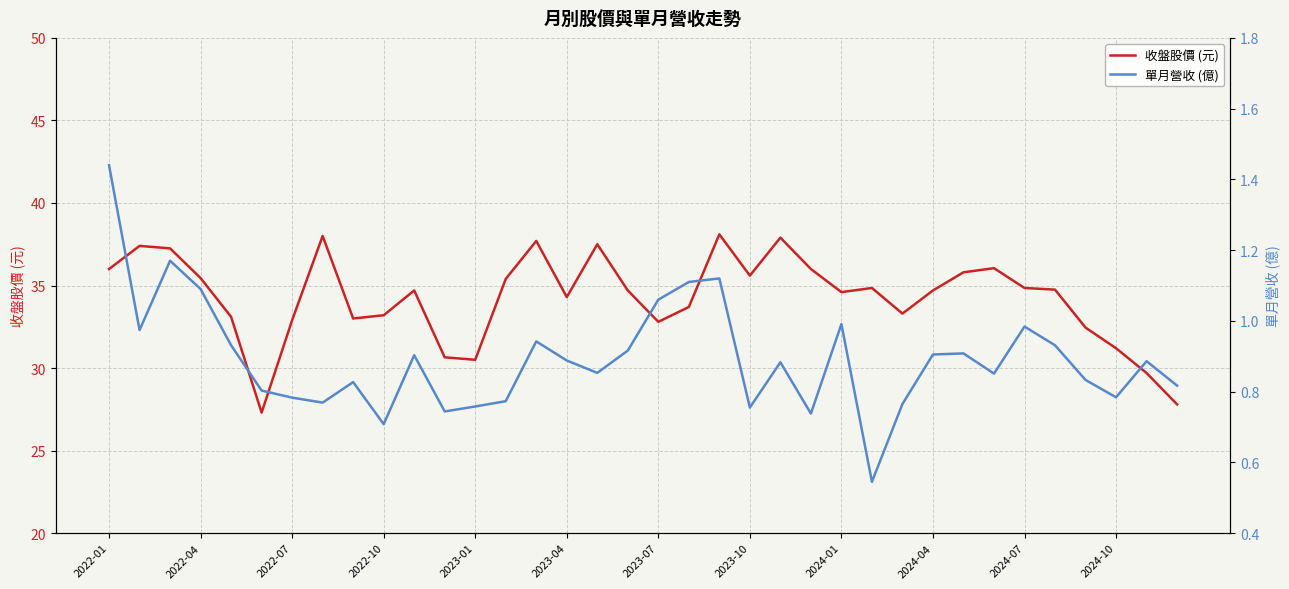

What is the sum of all 單月營收 (億) values?

32.1